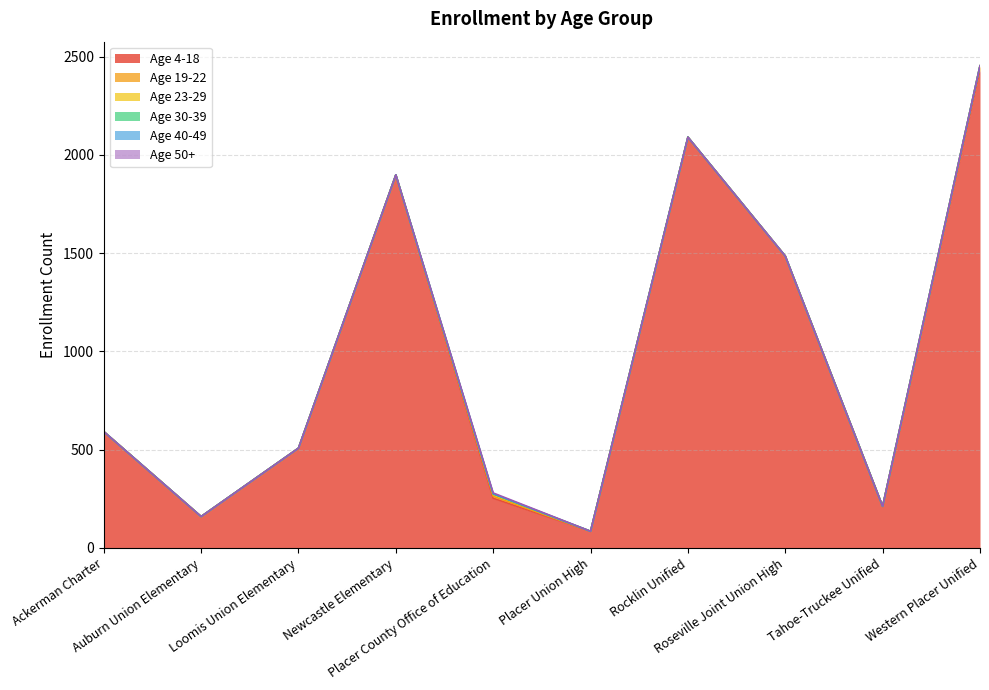

True or false: Age 40-49 and Age 4-18 cross at least once.

False